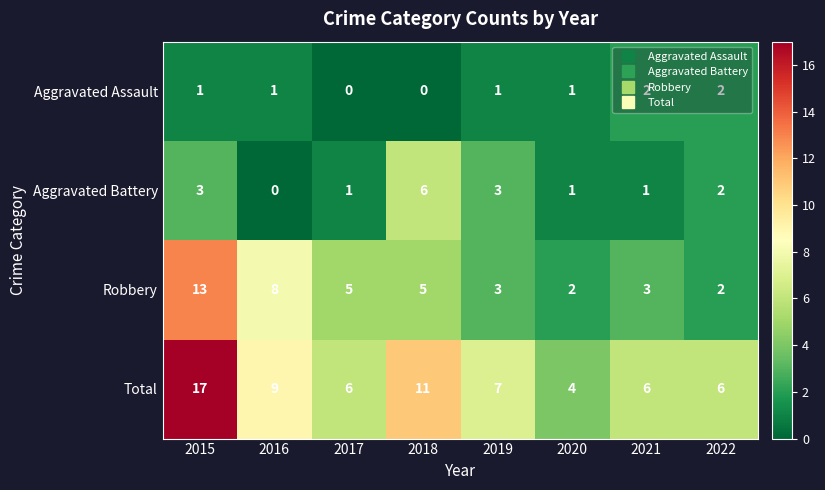

What is the difference between the second highest and minimum values in the Robbery series?

6